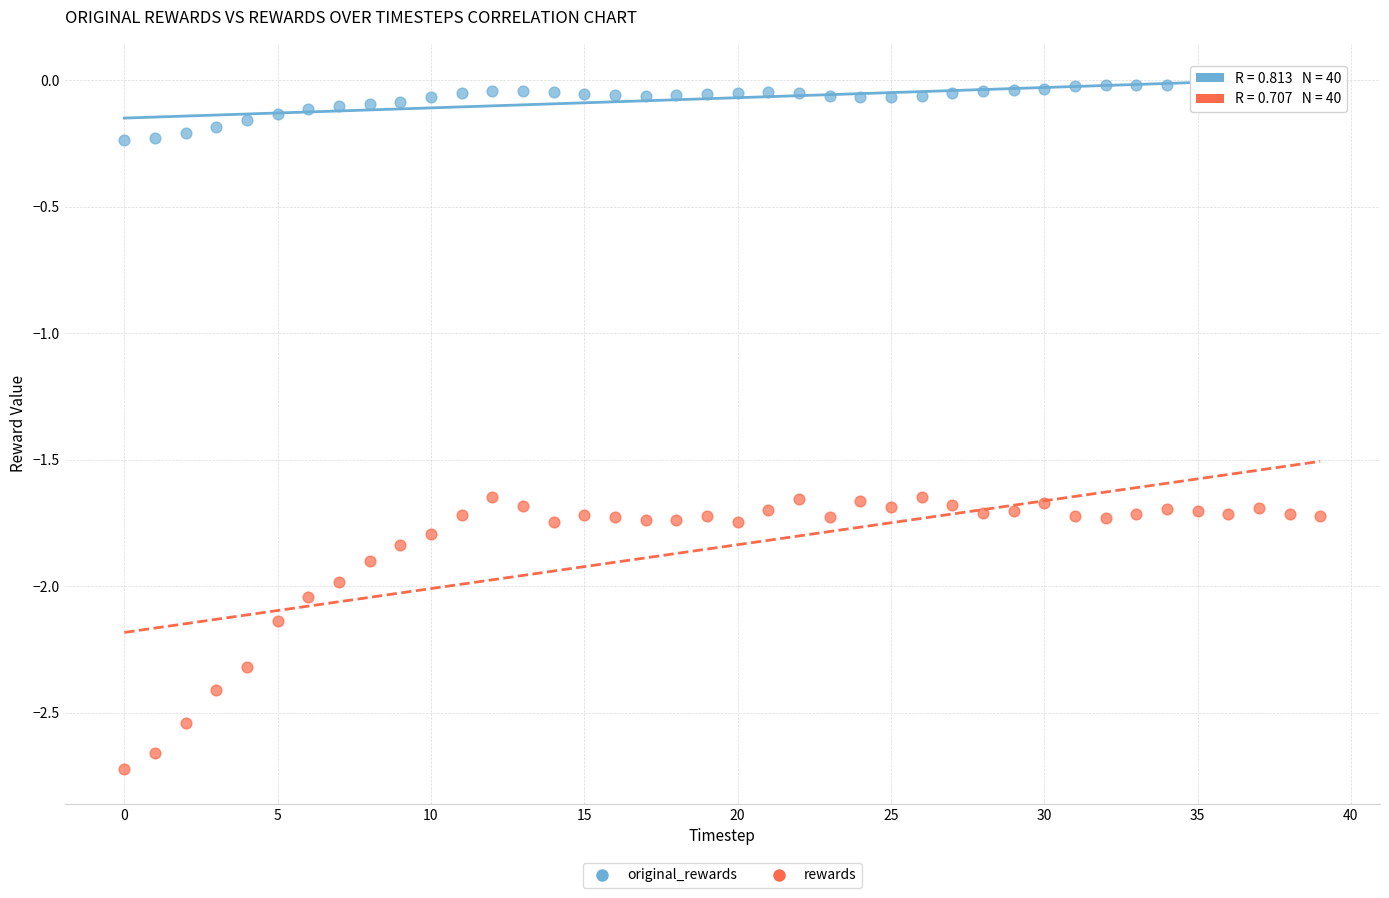

Across all data points, what is the range of Y values (max minus min)?

2.7